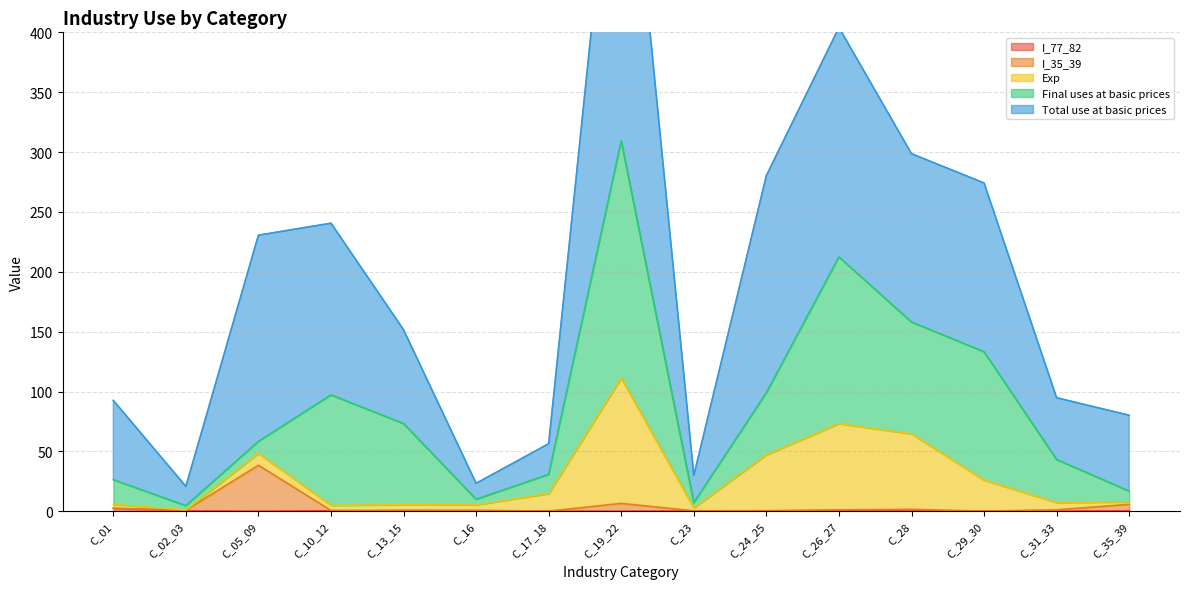

List the series in order of their peak value, highest first.

Total use at basic prices, Final uses at basic prices, Exp, I_35_39, I_77_82